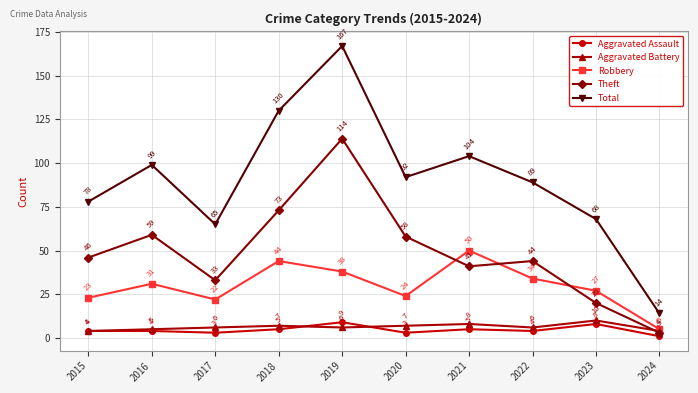

How many interior local valleys does the Aggravated Assault series have?

3